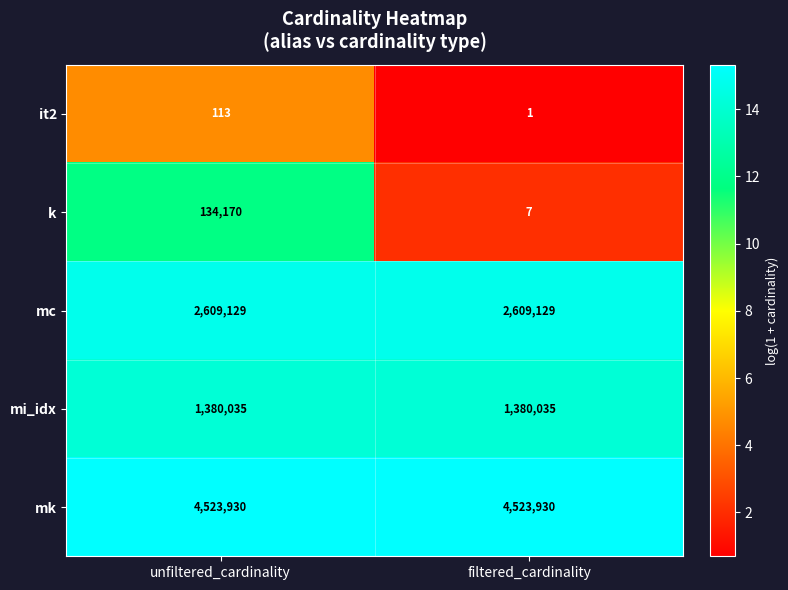

Rank the series at filtered_cardinality from highest to lowest value.

mk, mc, mi_idx, k, it2